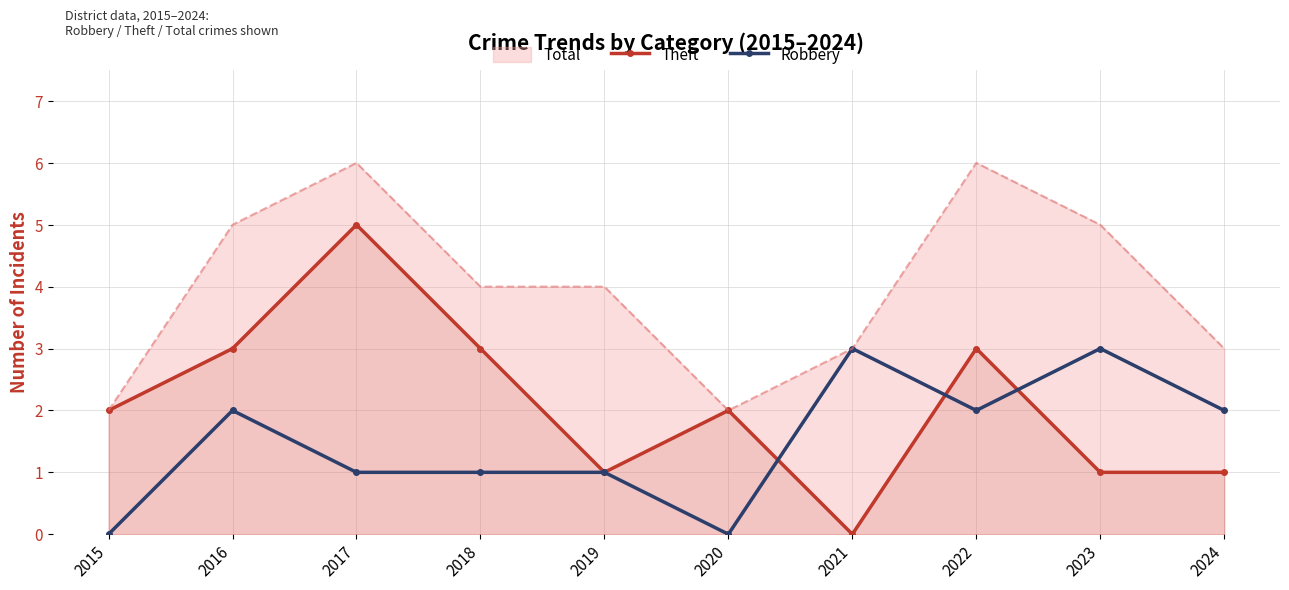

Which series ends up on top after the final intersection of Theft and Robbery?

Robbery